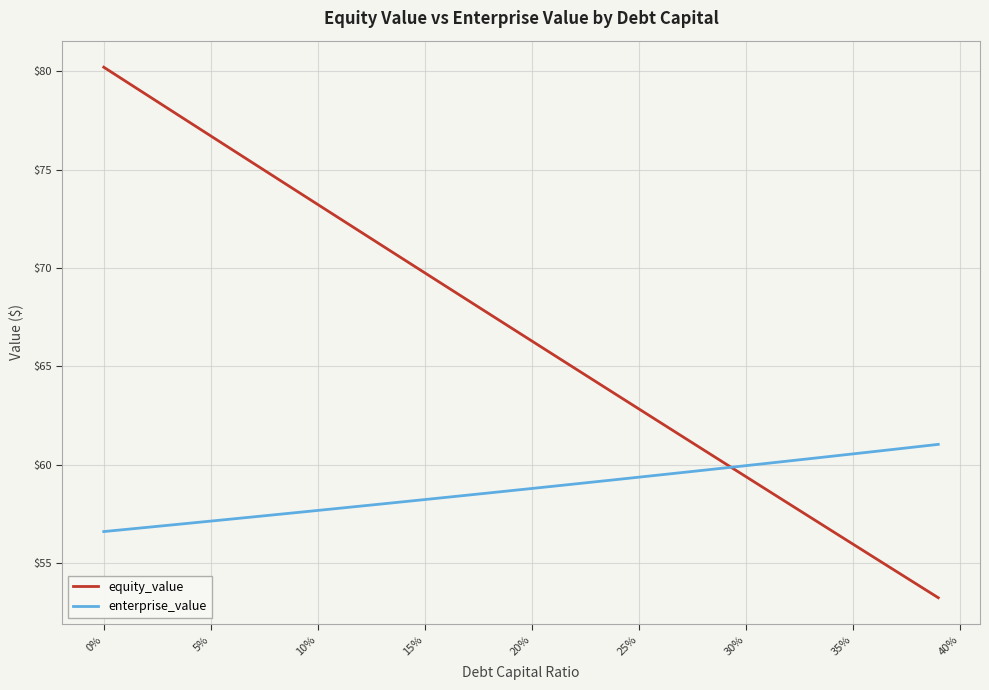

What is the difference between the second highest and minimum values in the equity_value series?

26.3